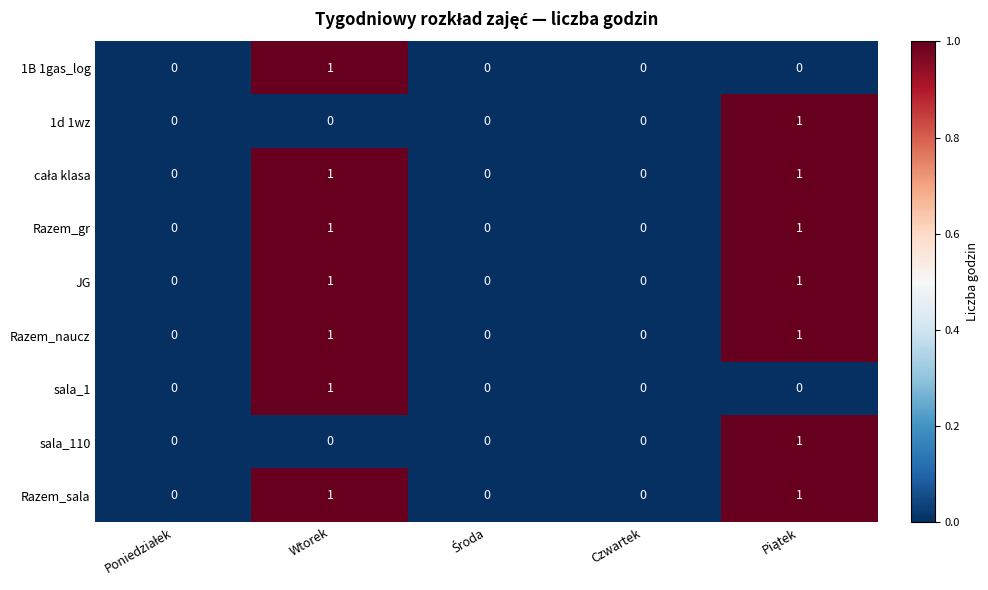

The 1d 1wz series shows 0 at Wtorek. True or false?

True